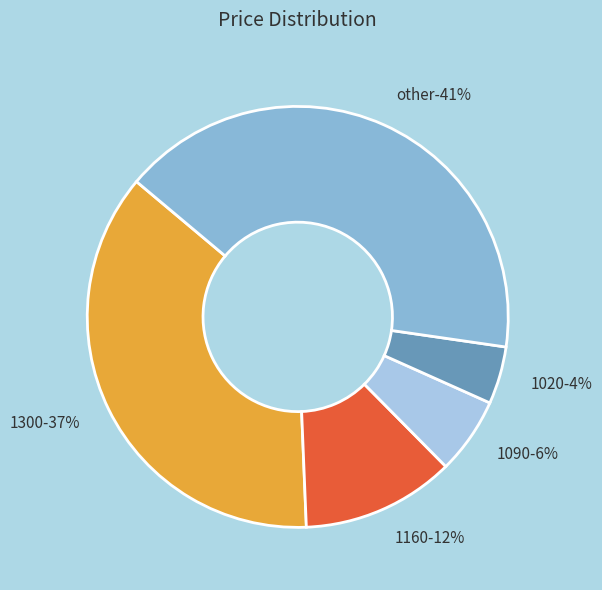

Which category has the biggest portion of the pie?

other